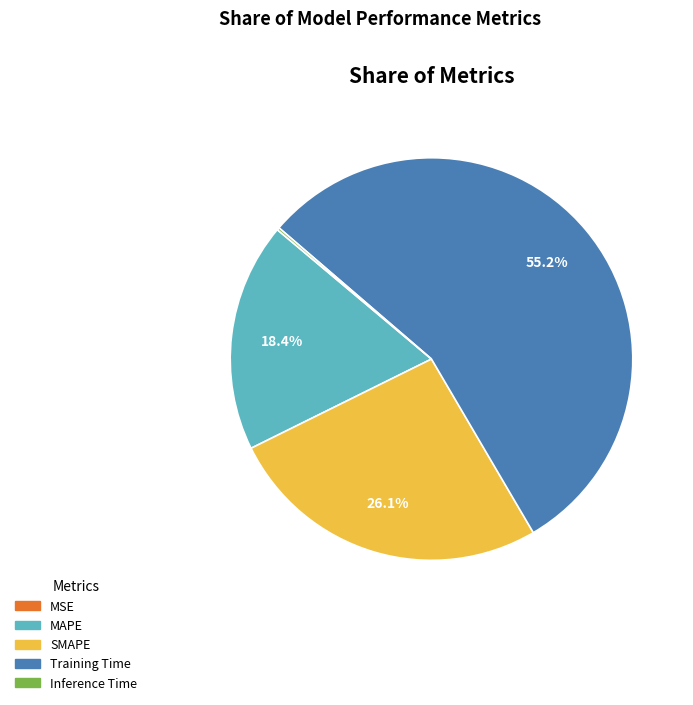

Which category has the biggest portion of the pie?

Training Time